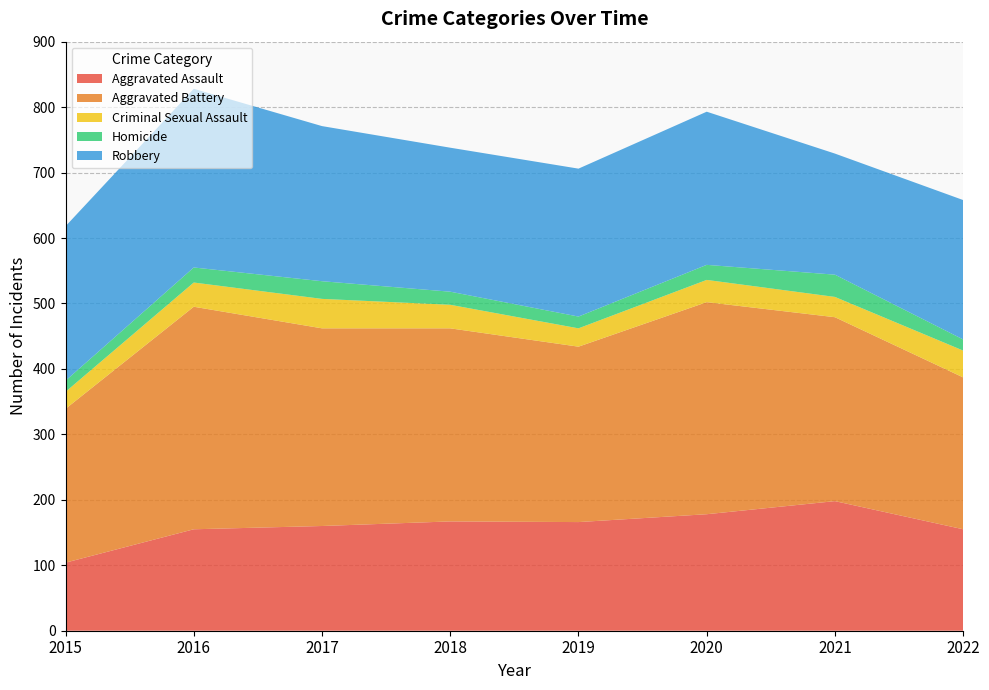

Reading left to right, list all the values displayed in this chart.

Aggravated Assault: 104	155	160	167	166	178	198	155
Aggravated Battery: 235	340	302	295	268	324	281	232
Criminal Sexual Assault: 26	37	45	36	28	34	31	41
Homicide: 17	23	27	20	18	23	34	17
Robbery: 236	273	237	220	226	234	185	213